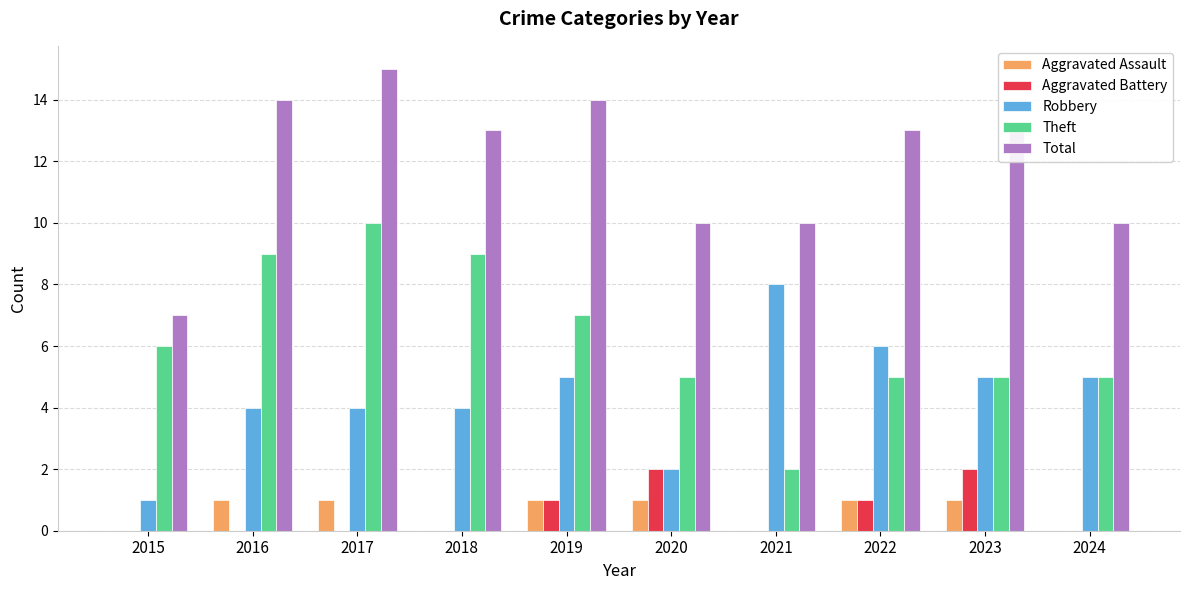

What is the highest value of the Theft series?

10